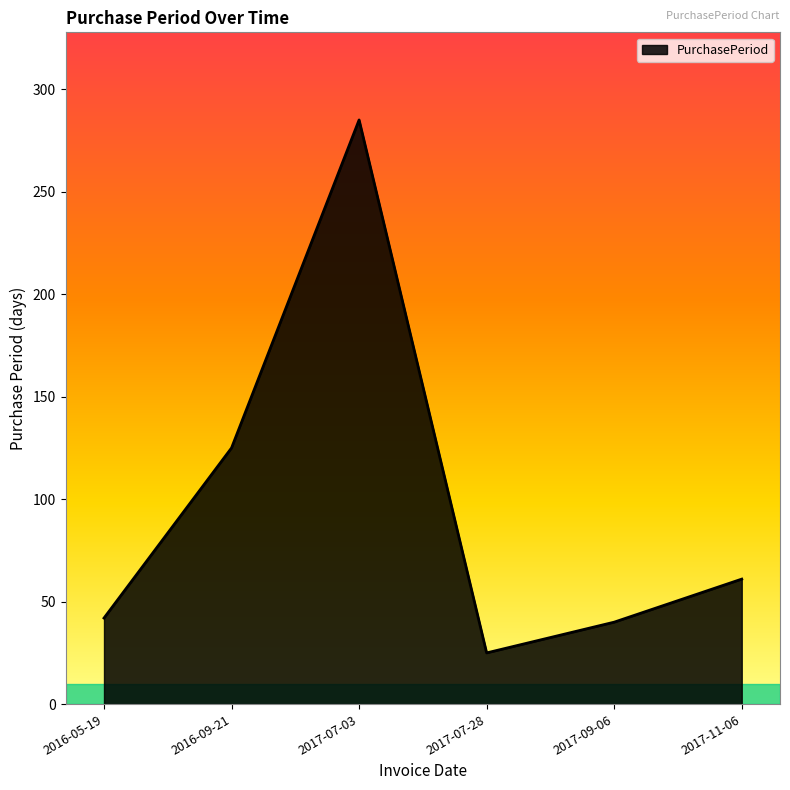

Which category has the lowest value across all series?

2017-07-28